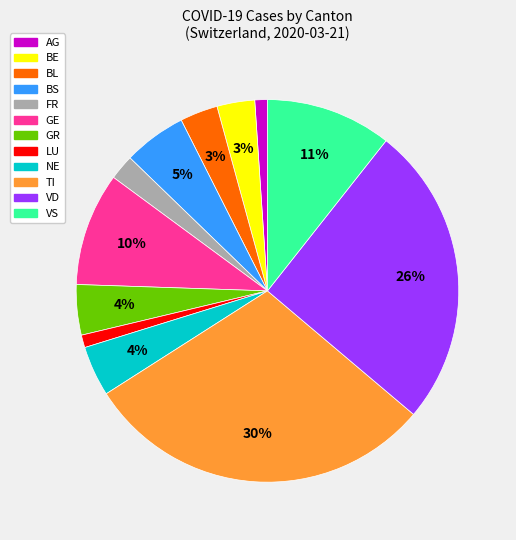

Does any single category account for the majority?

No